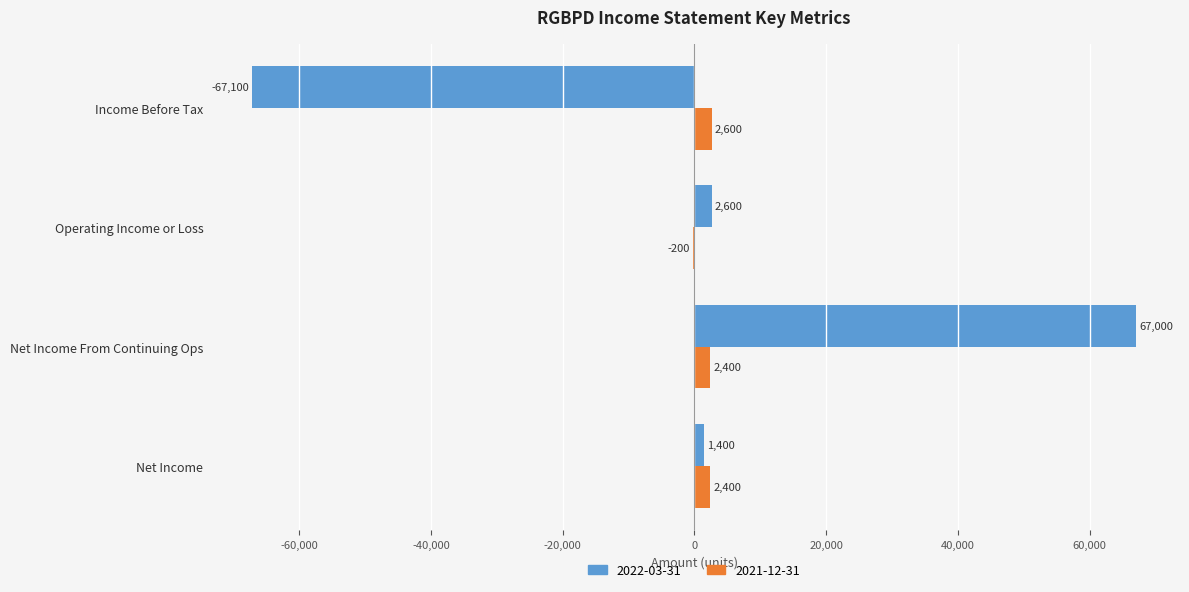

At which category is the sum across all series the highest?

Net Income From Continuing Ops